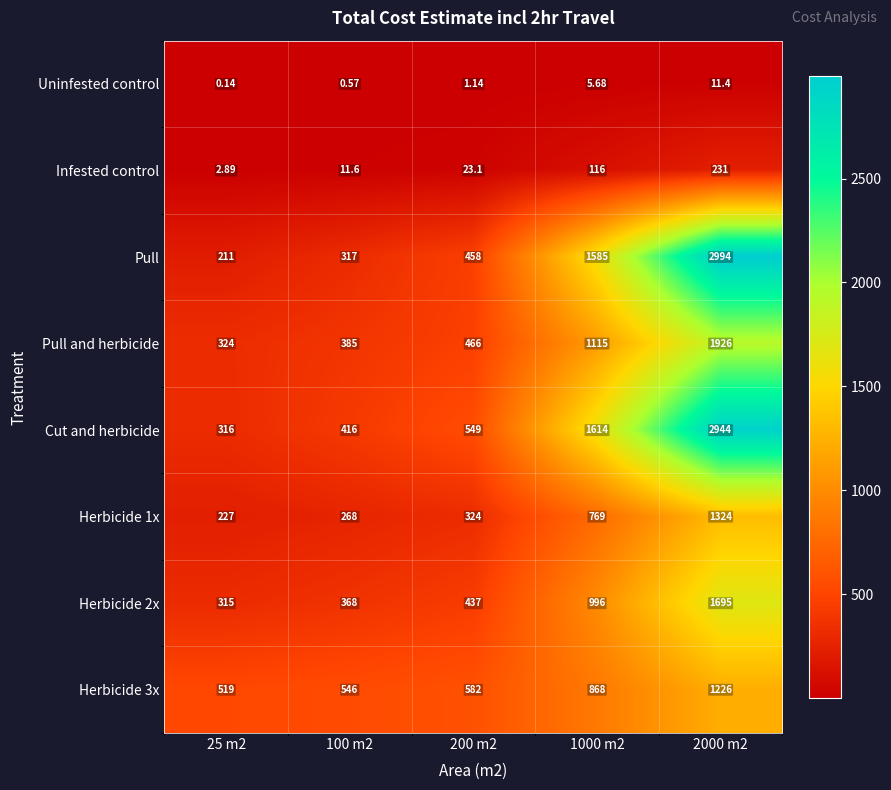

Which series has the widest spread of values?

Pull